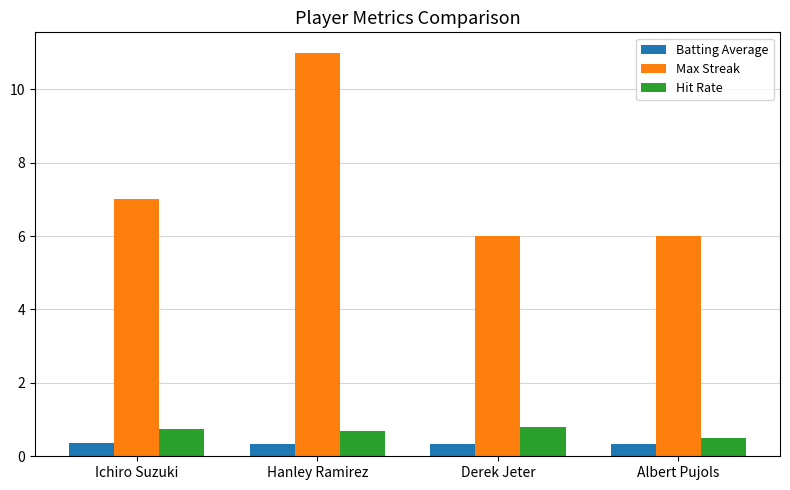

Which category has the highest value across all series?

Hanley Ramirez